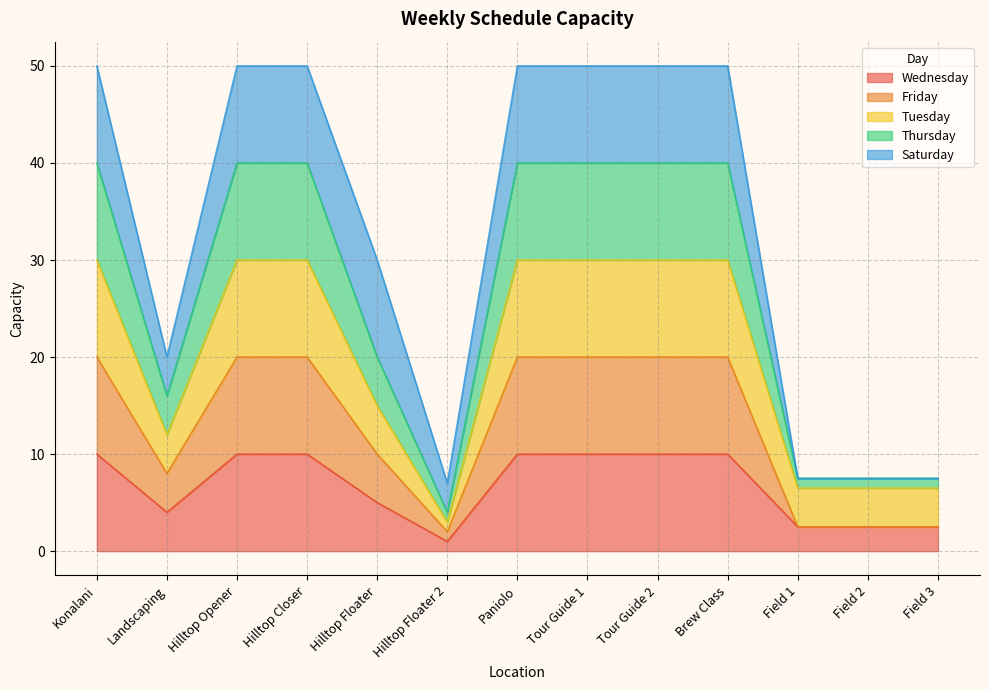

Where is the first local minimum for Thursday?

Landscaping